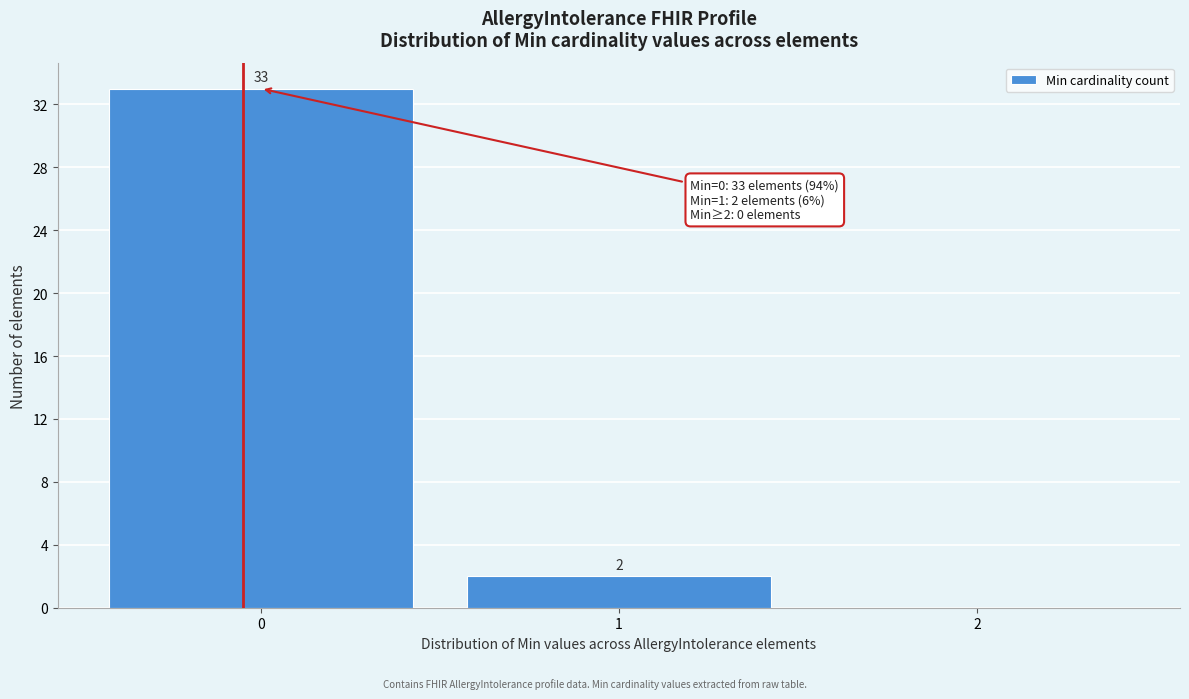

Which range on the x-axis has the tallest bar?

-0.5 to 0.5